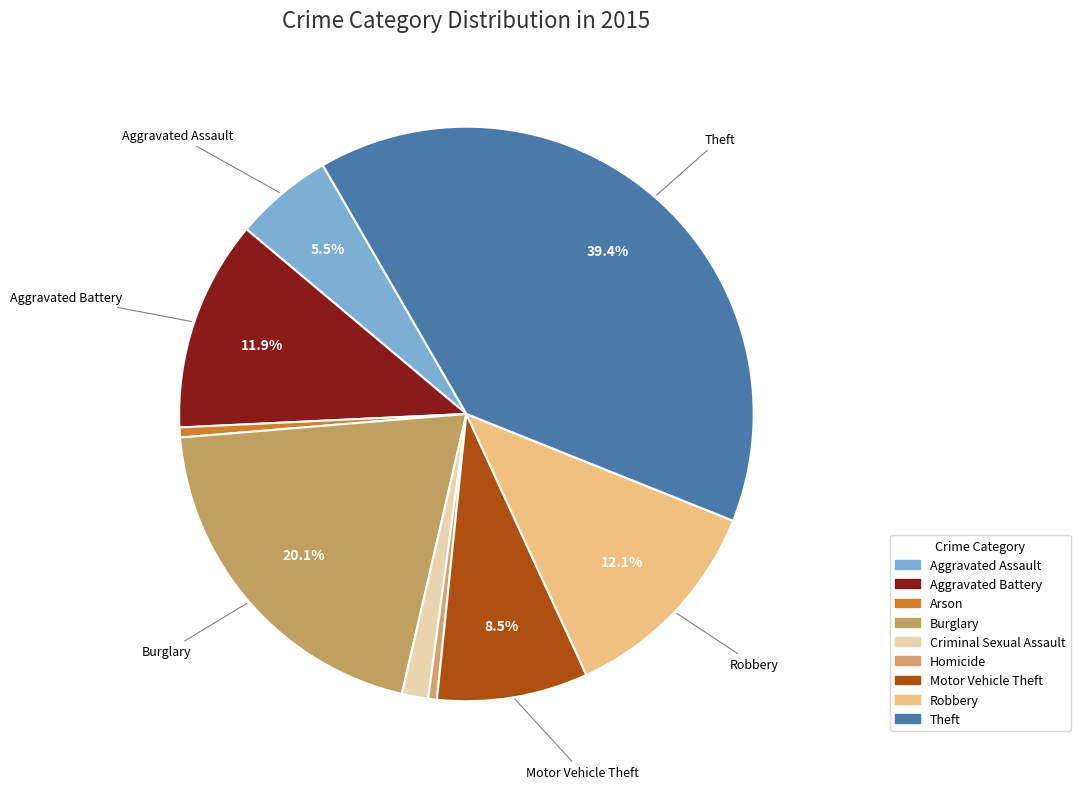

How much of the chart is everything except Motor Vehicle Theft?

91.5%